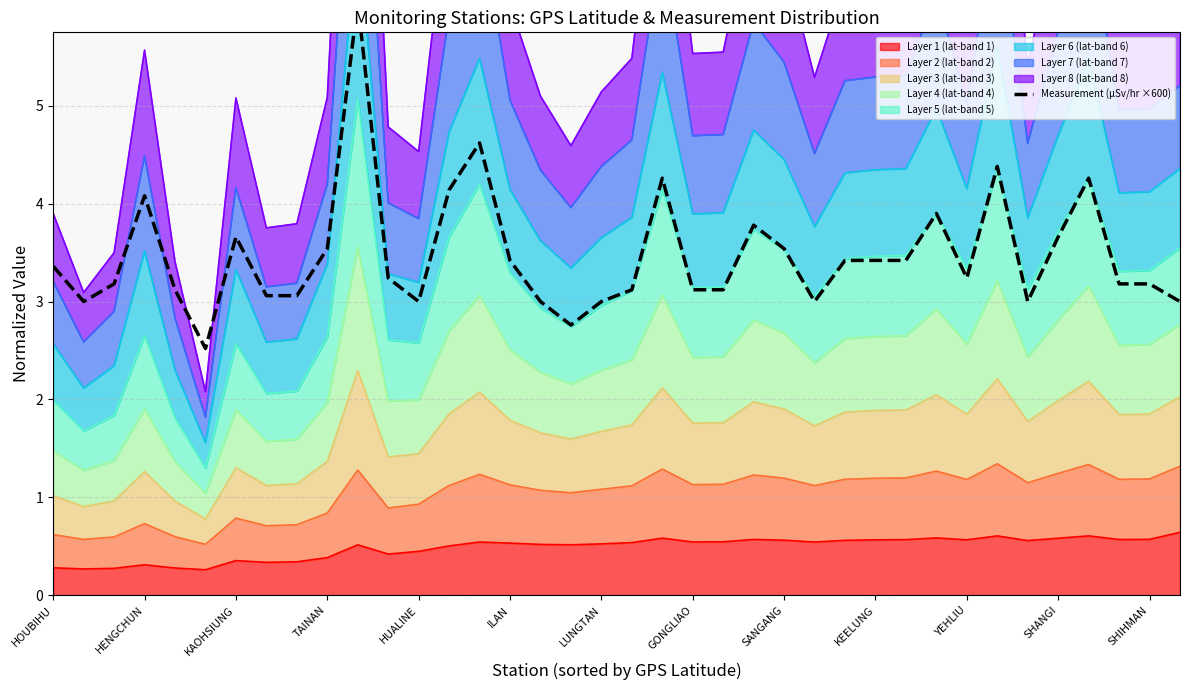

What is the highest value of the Layer 1 (lat-band 1) series?

0.6